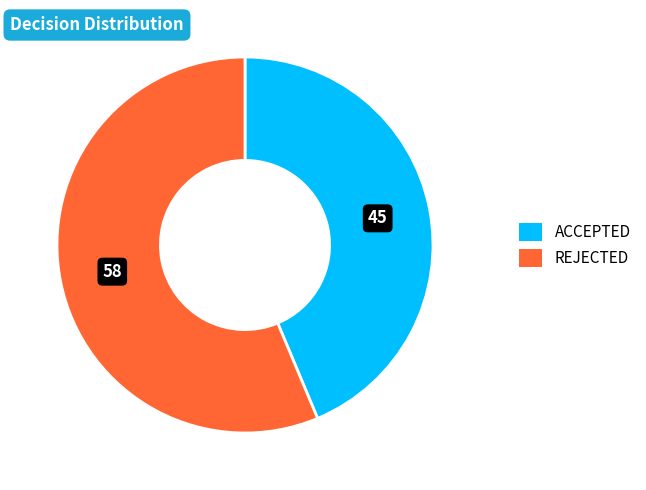

Does any single category account for the majority?

Yes